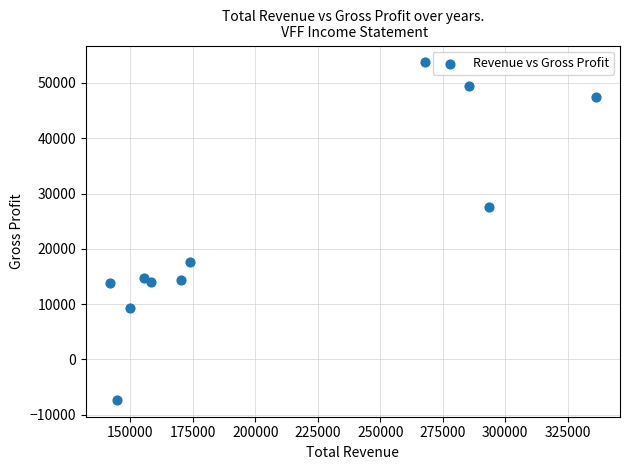

What is the range of X values (max minus min)?

194300